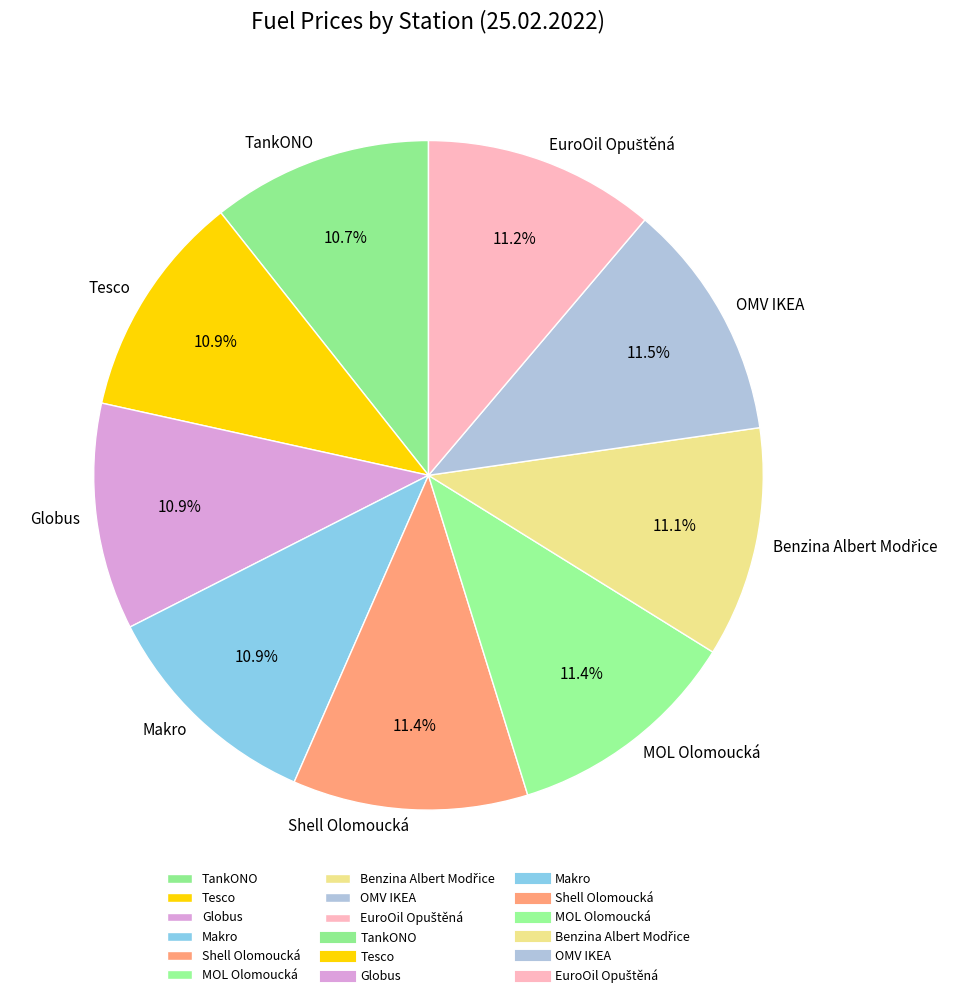

Is it true that Shell Olomoucká is 11% of the pie?

True